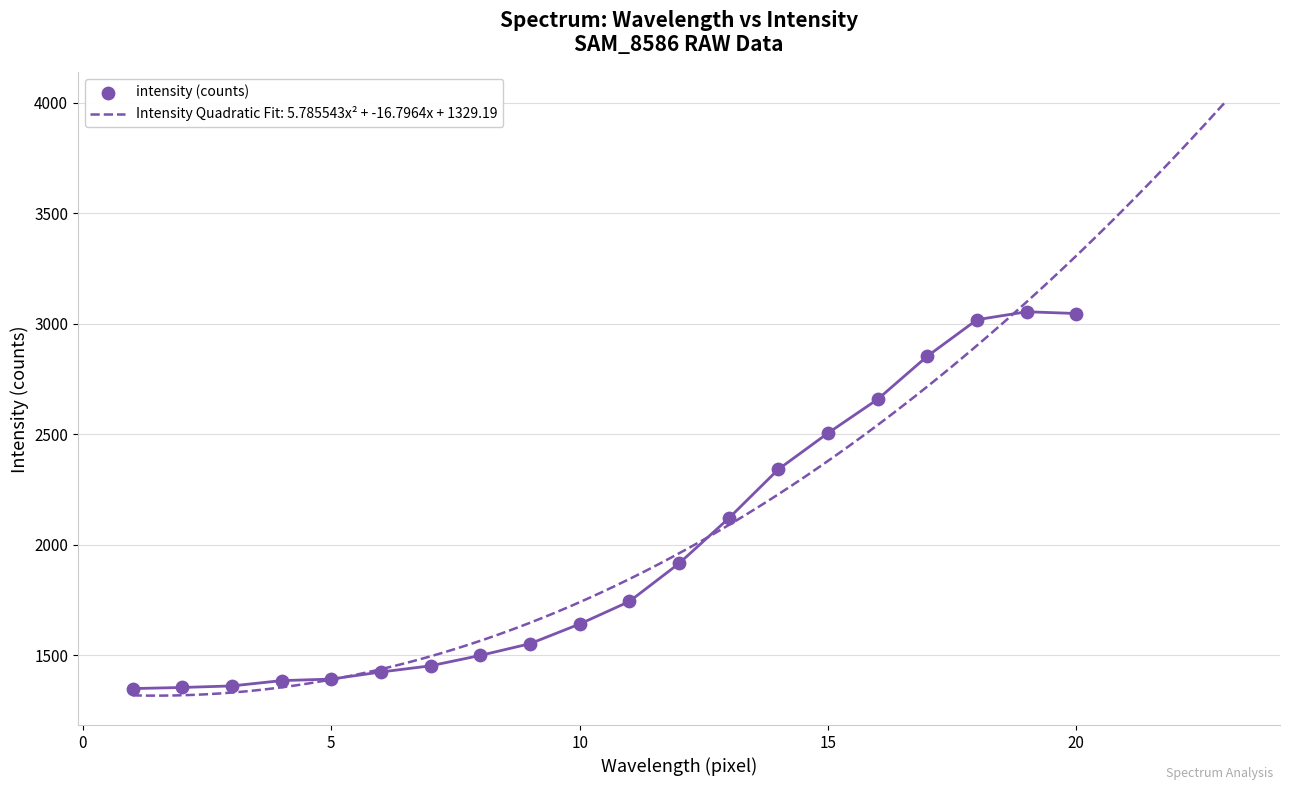

What is the maximum value for Intensity Quadratic Fit: 5.785543x² + -16.7964x + 1329.19?

4003.4